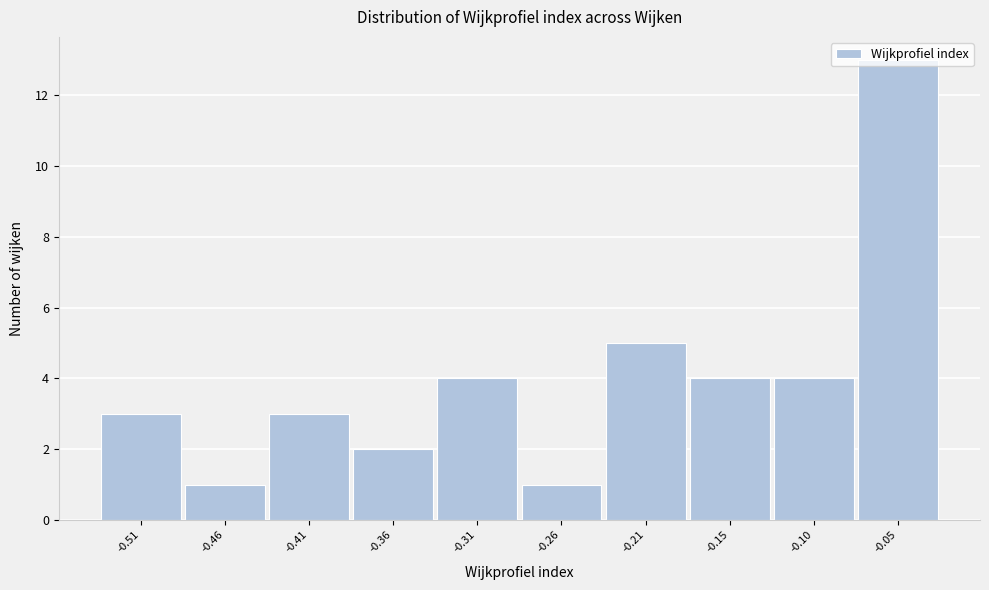

What is the difference between the values at -0.21 and -0.26?

4